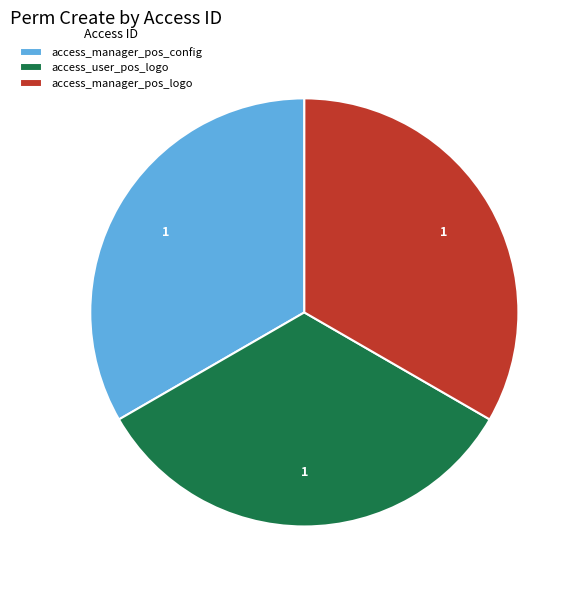

What is the ratio of the value at access_manager_pos_logo to the value at access_manager_pos_config?

1.0